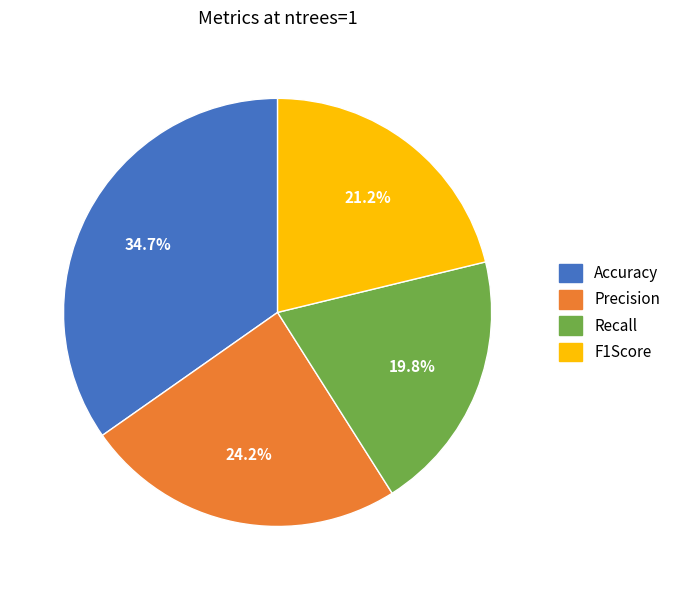

To the nearest percent, what portion does Accuracy represent?

35%